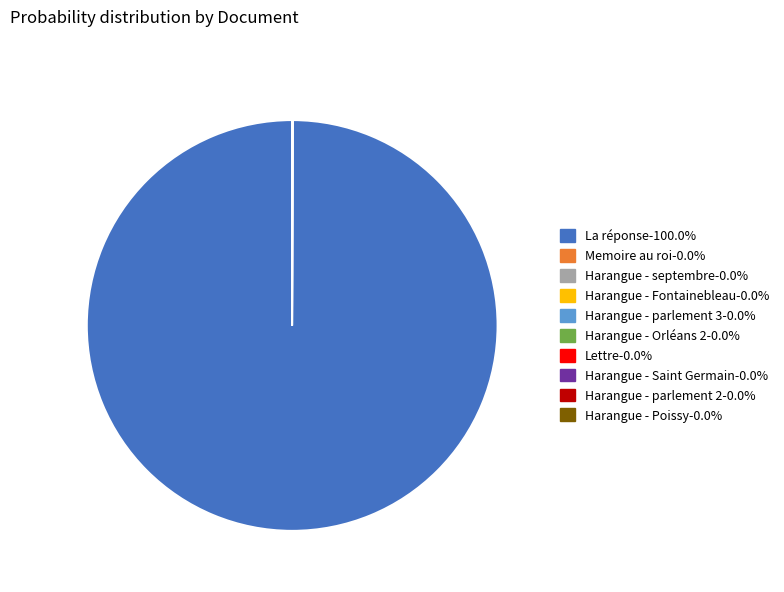

Is there any slice that represents more than half of the pie?

Yes